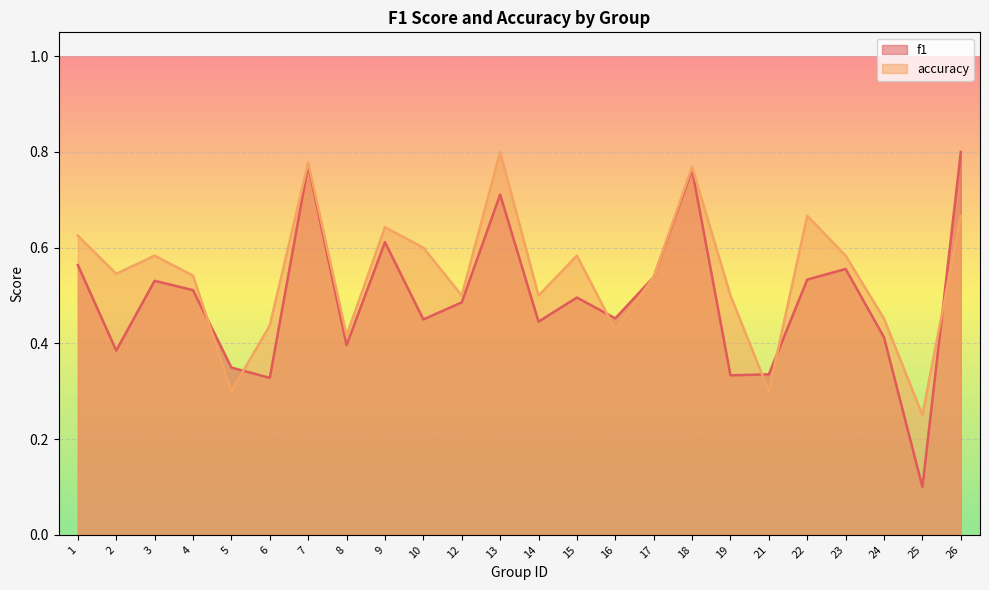

Which category has the highest value in the accuracy series?

13